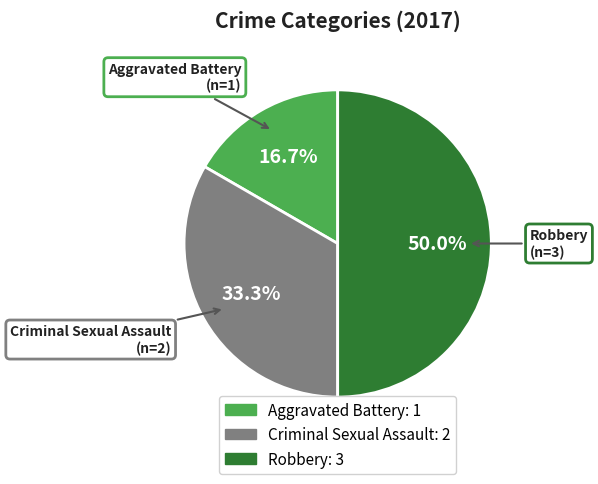

Is it true that Aggravated Battery is 17% of the pie?

True